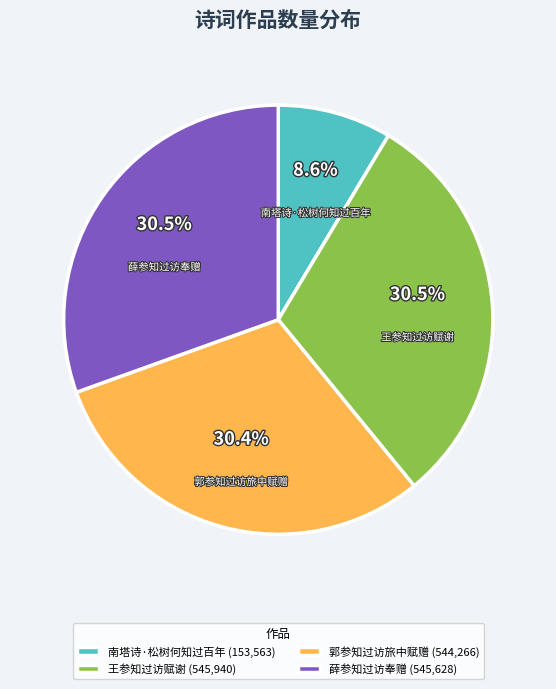

The 薛参知过访奉赠 slice represents 44% of the pie. True or false?

False